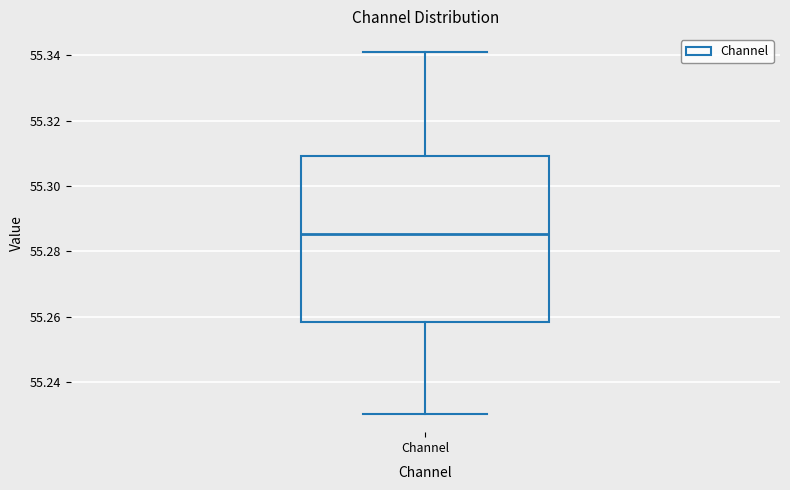

Transcribe this box plot: give where the median line is, the range the box spans, and where the two whiskers end, as read against the y-axis. The values are not printed on the chart, so give them approximately, as read against the axis.

median 55.286, box 55.258 to 55.310, whiskers 55.230 to 55.340